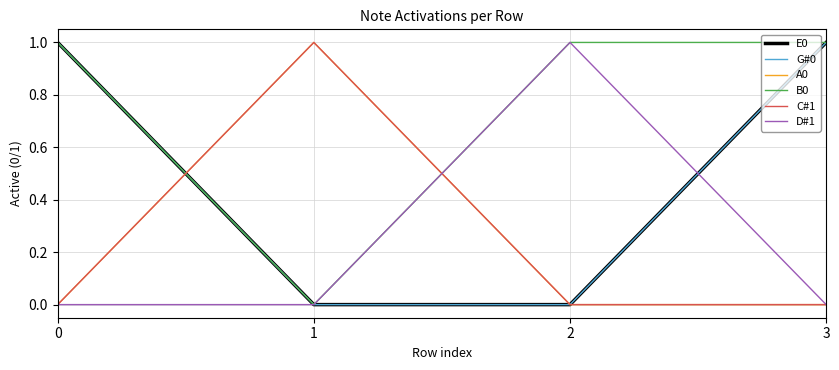

The E0 series shows -1 at 1. True or false?

False